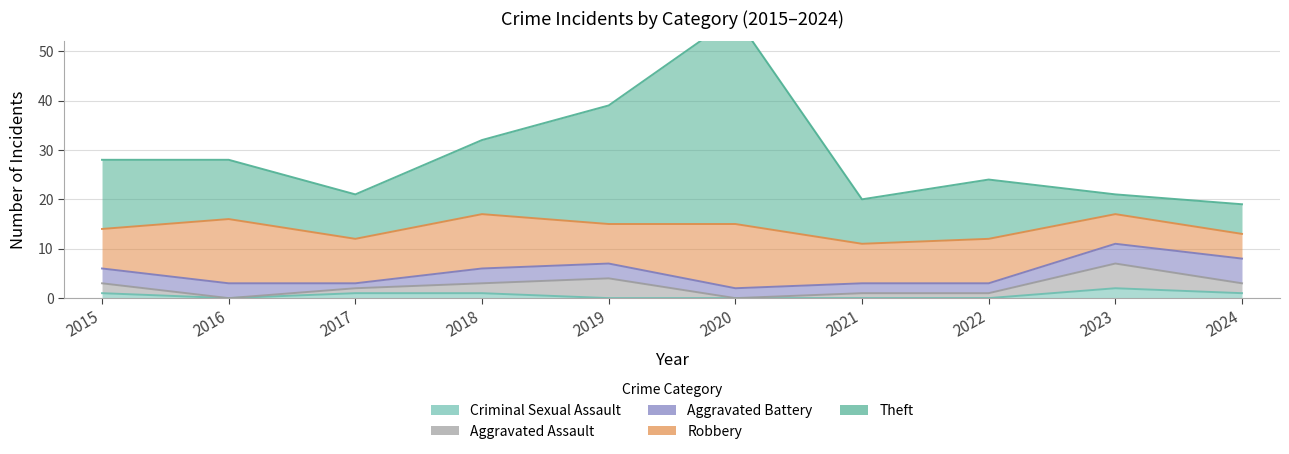

What is the value of the Criminal Sexual Assault point at the 1st from the left?

1